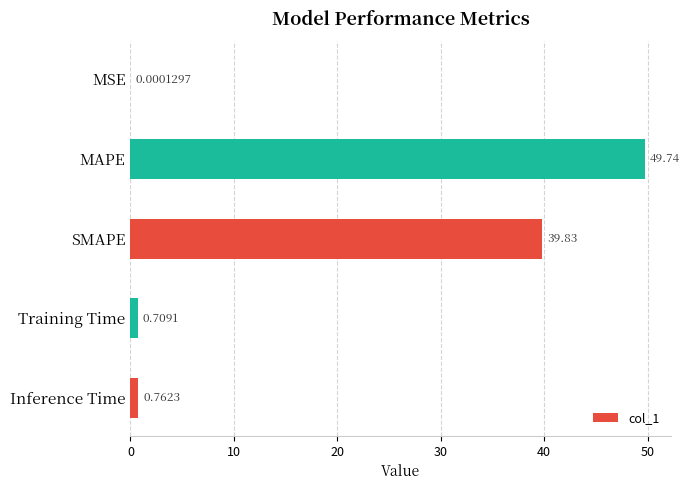

Between SMAPE and Inference Time, which is larger?

SMAPE